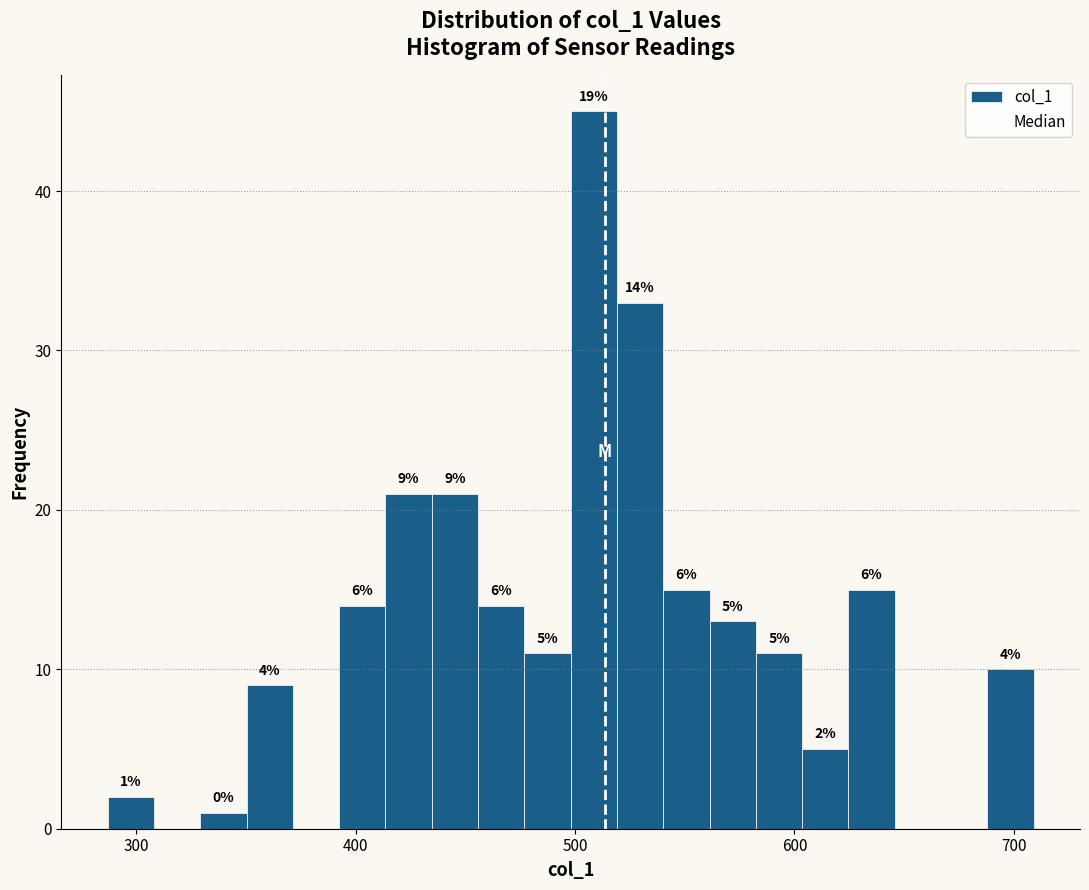

Around what value on the x-axis is the tallest bar? Give the approximate position of its centre, as read against the axis.

510